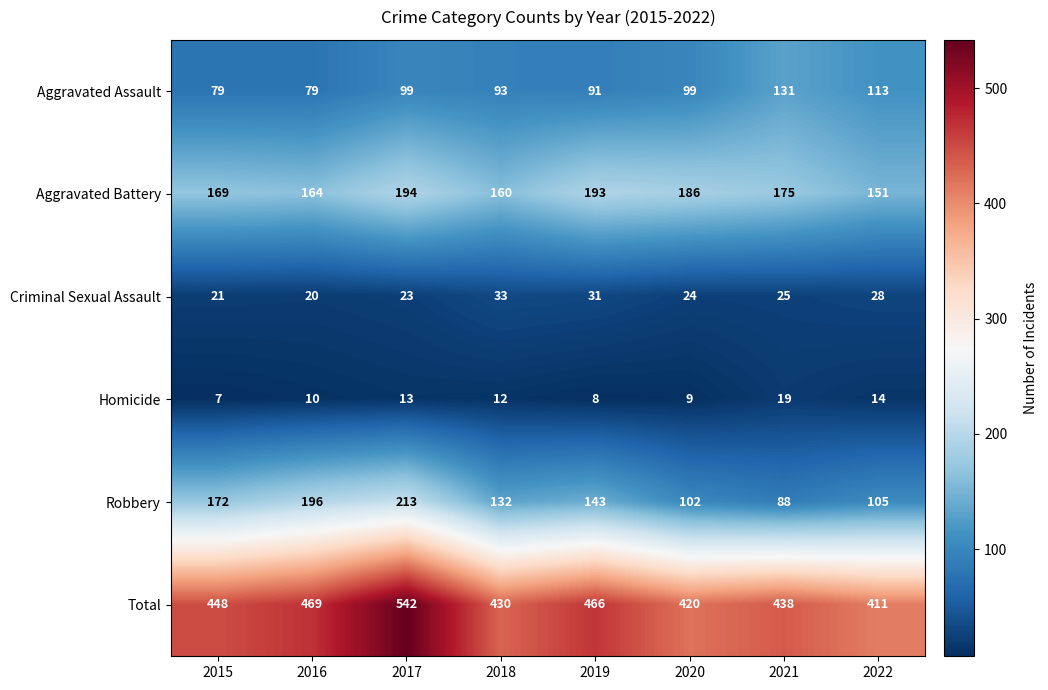

How many series are shown in this chart?

6